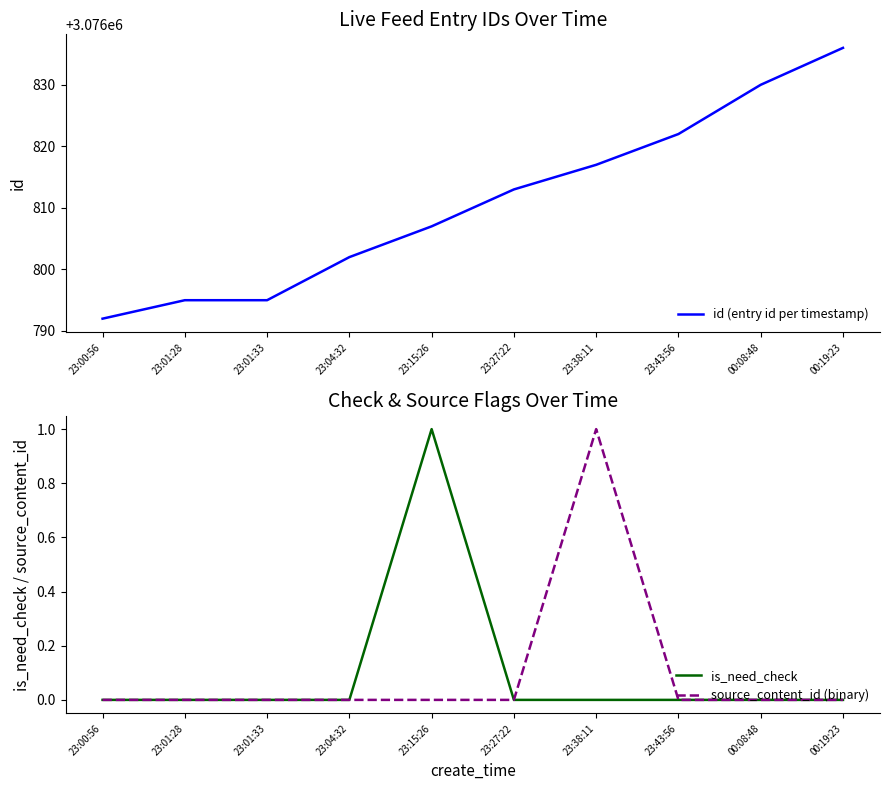

What is the value of the source_content_id (binary) point at the 7th from the left?

1